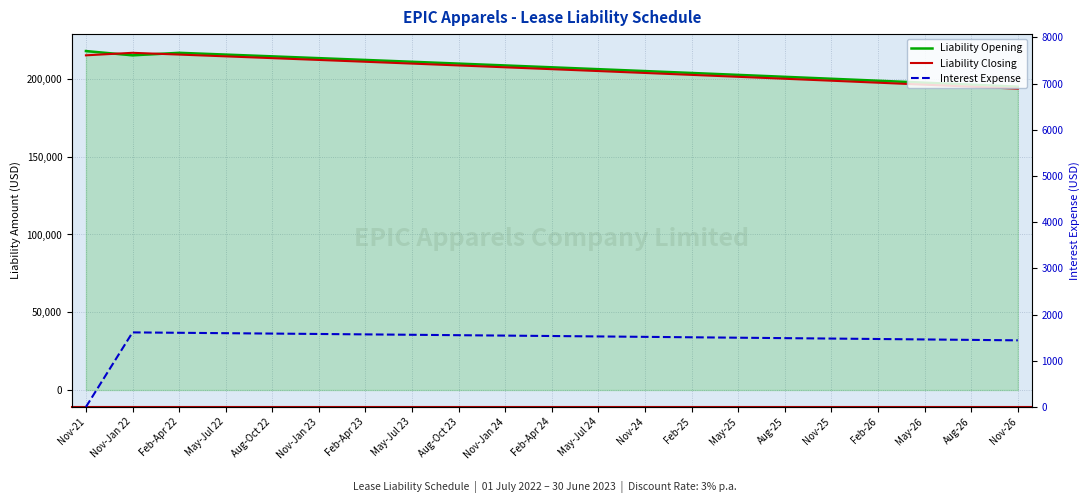

How many lines are shown in the chart?

3